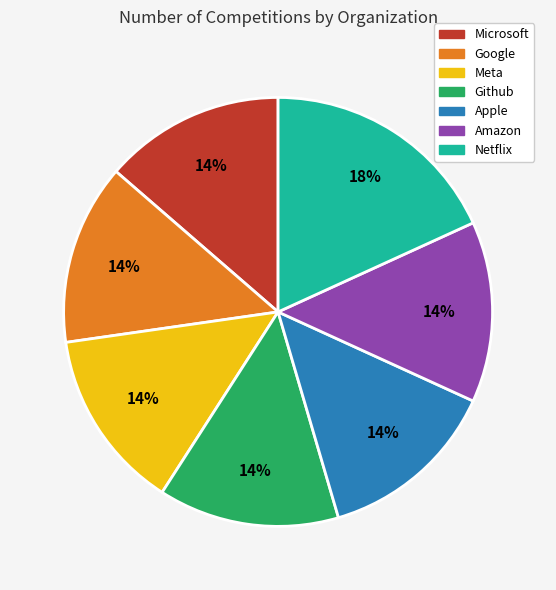

Count the number of slices in the pie.

7